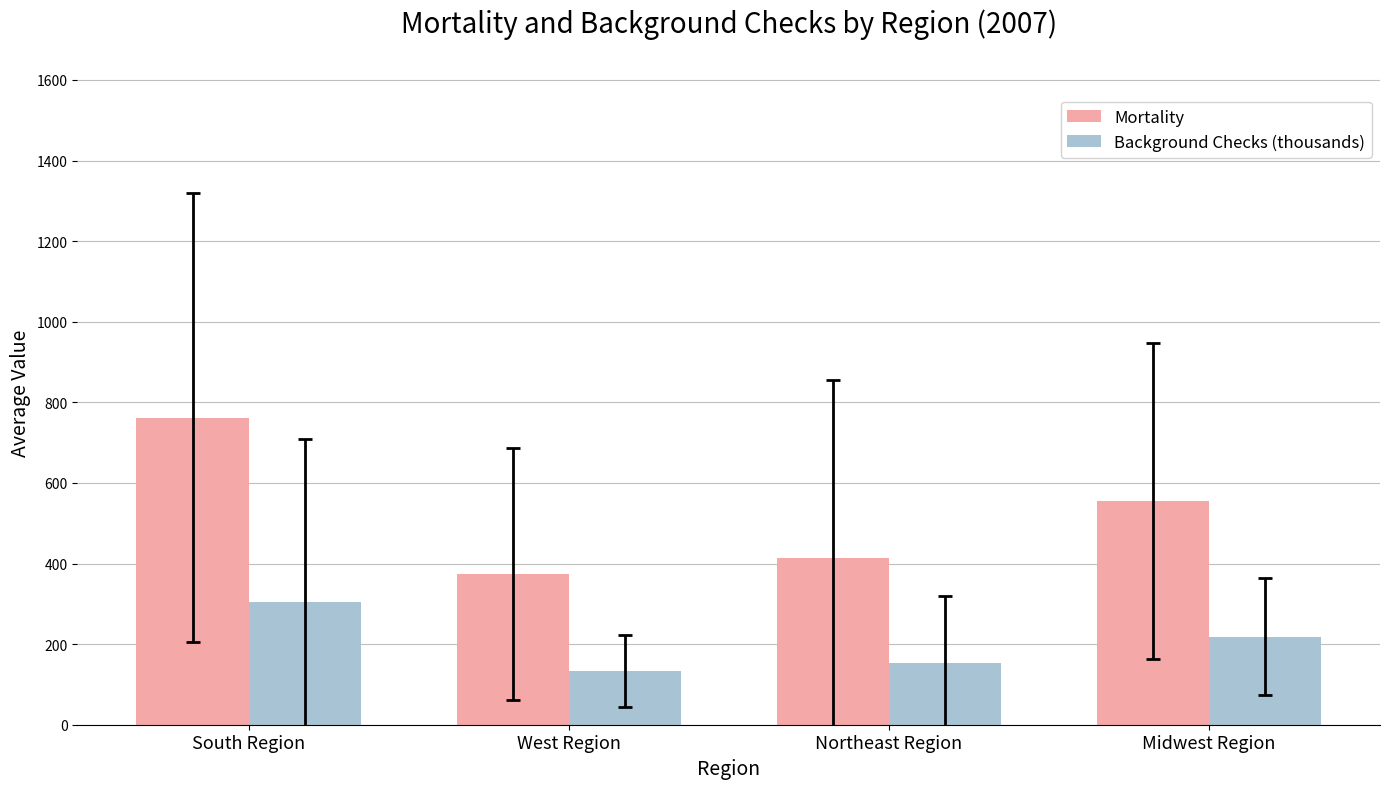

Is the value of Background Checks (thousands) at West Region greater than the value of Mortality at Midwest Region?

No